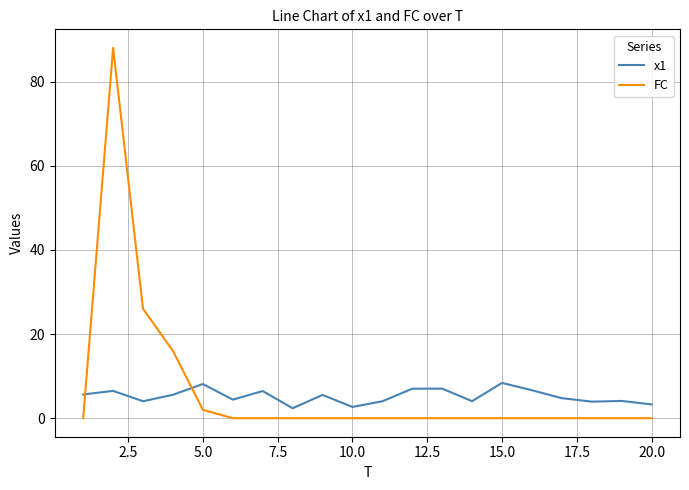

Rank the series by their maximum value, from lowest to highest.

x1, FC